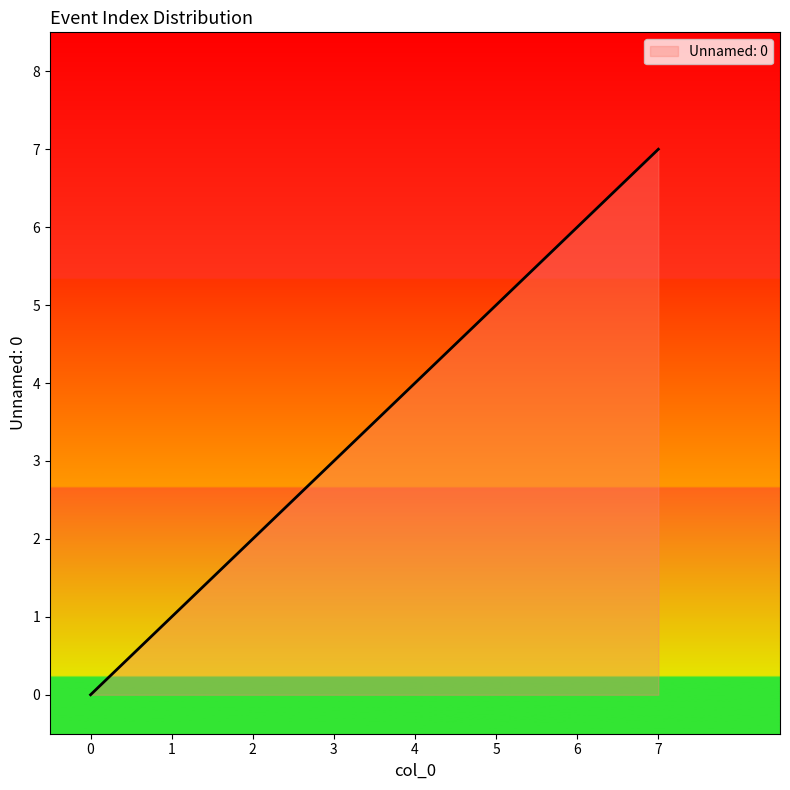

The chart shows a value of 5 at 5. True or false?

True